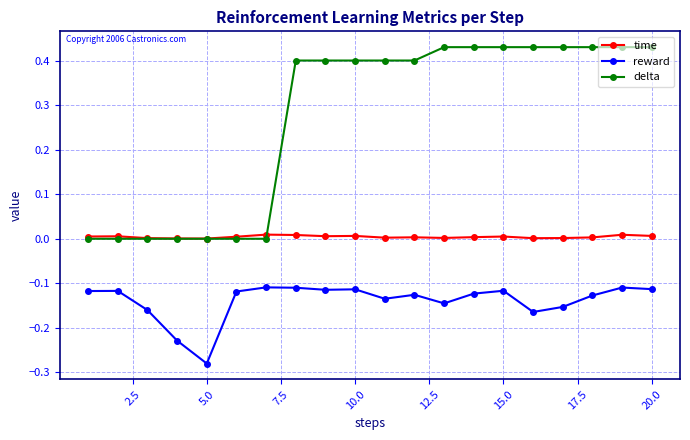

True or false: delta and time intersect in this chart.

True